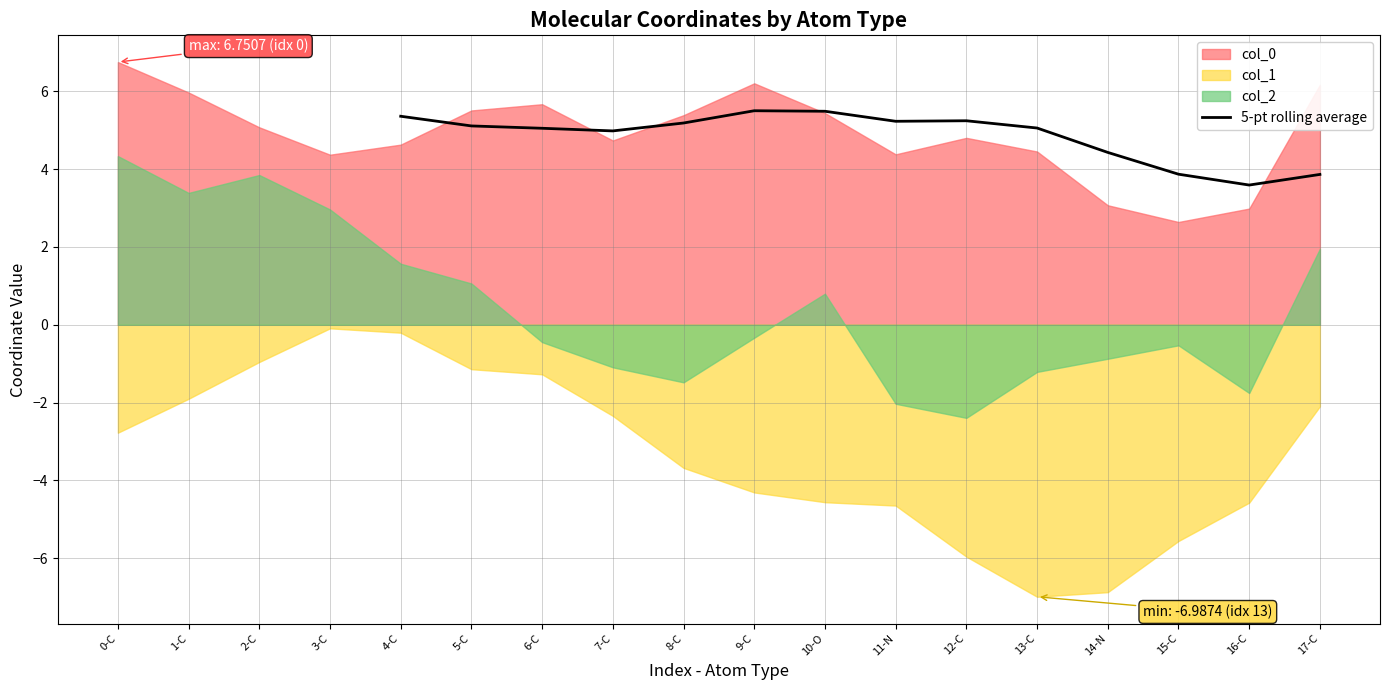

What is the lowest value of the 5-pt rolling average series?

3.6